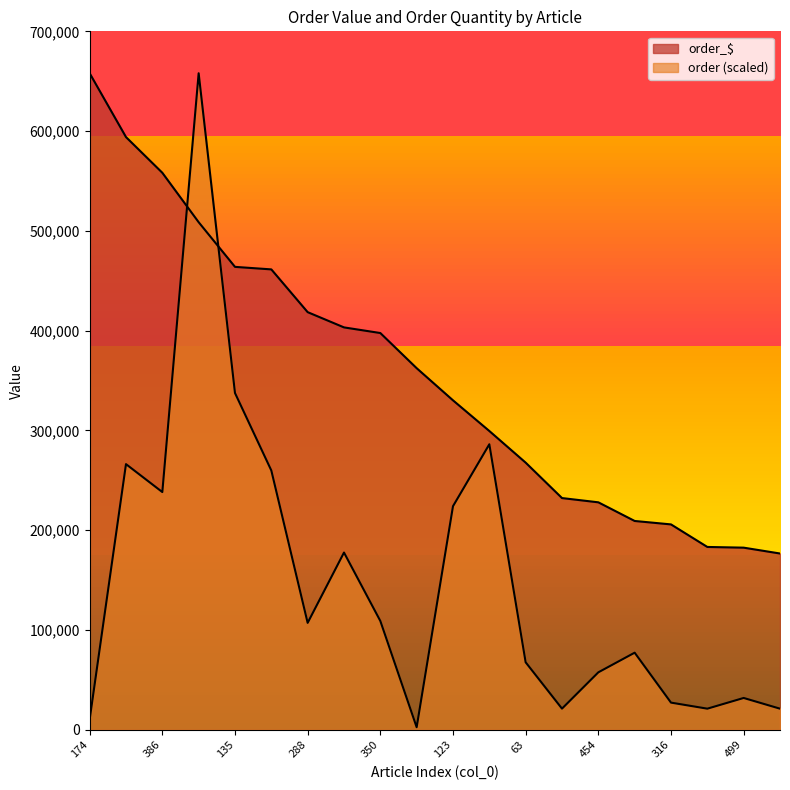

Count the number of categories in the chart.

20